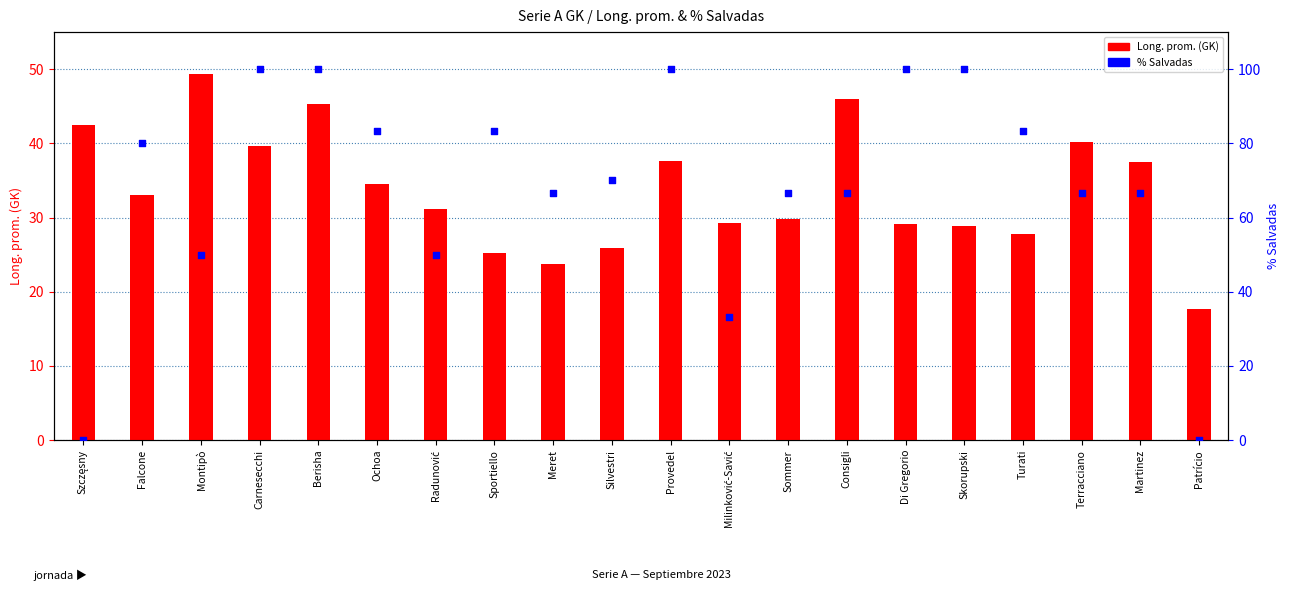

What are all the series names shown in the legend?

Long. prom. (GK), % Salvadas